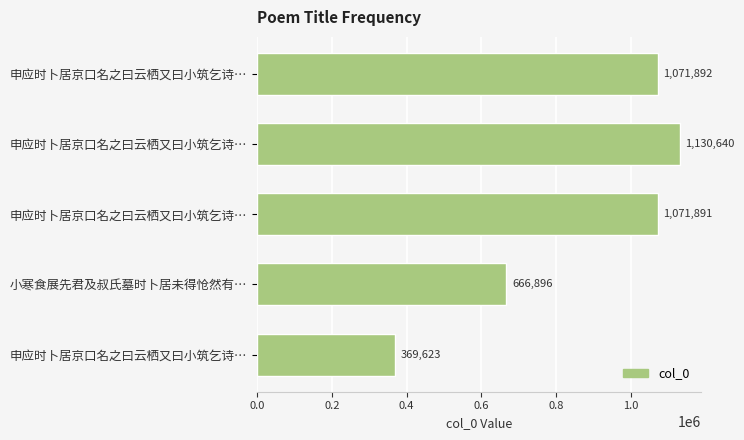

How many data points are less than 1071891?

2